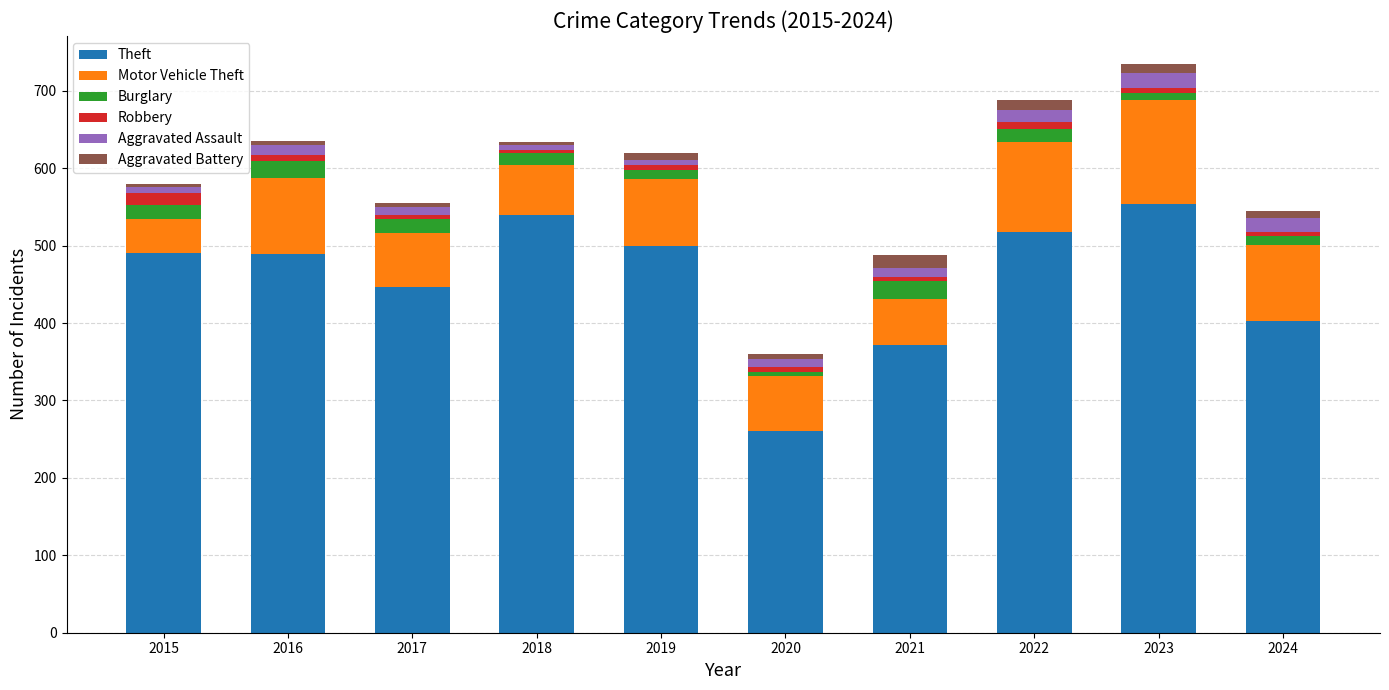

How many values in the Theft series are below 491?

5